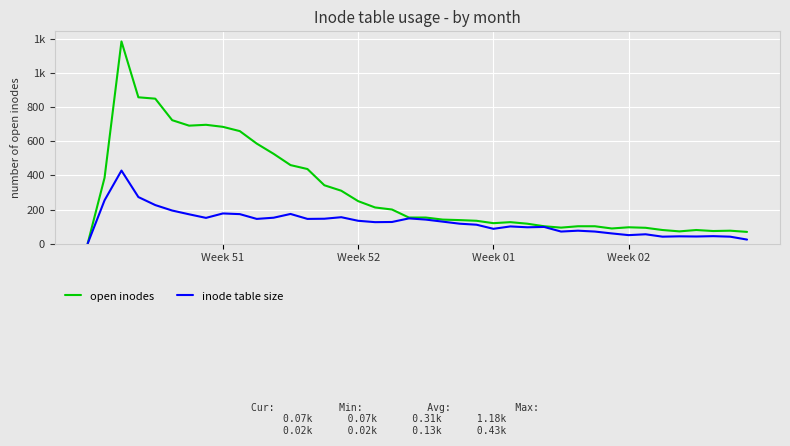

At which category does inode table size reach its first local valley?

7